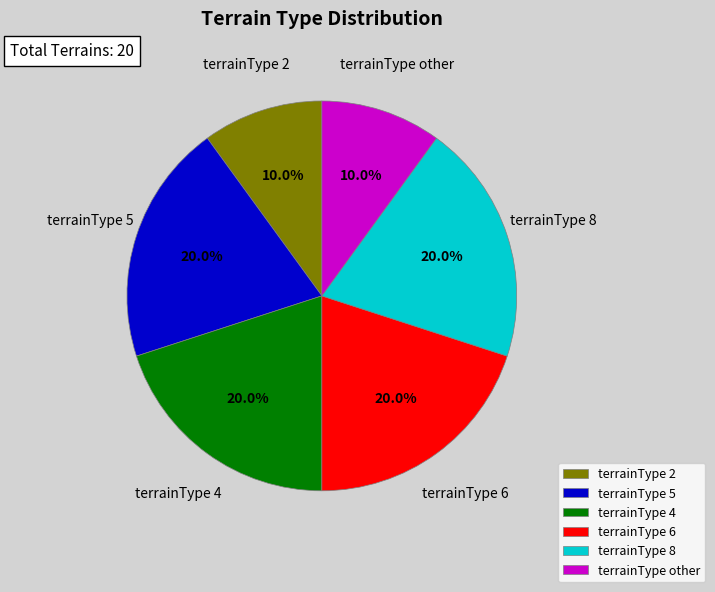

To the nearest percent, what is the combined percentage of terrainType 4 and terrainType 6?

40%